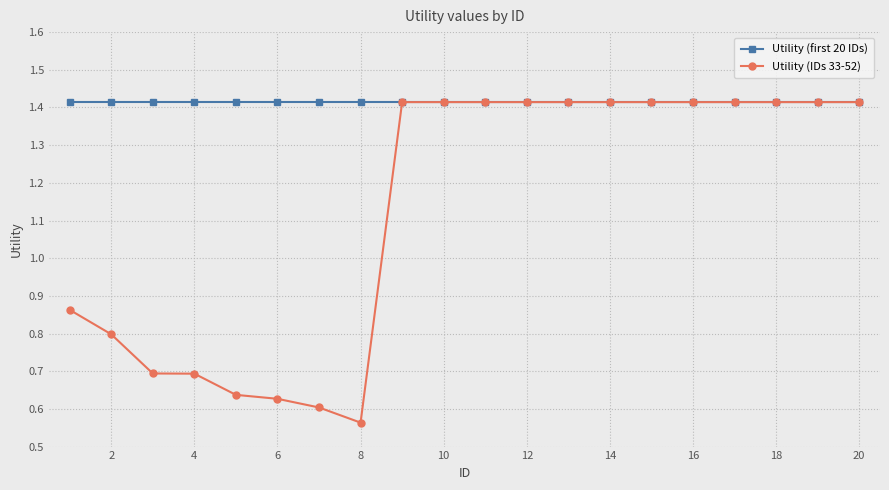

List the series in order of their overall mean, highest first.

Utility (first 20 IDs), Utility (IDs 33-52)